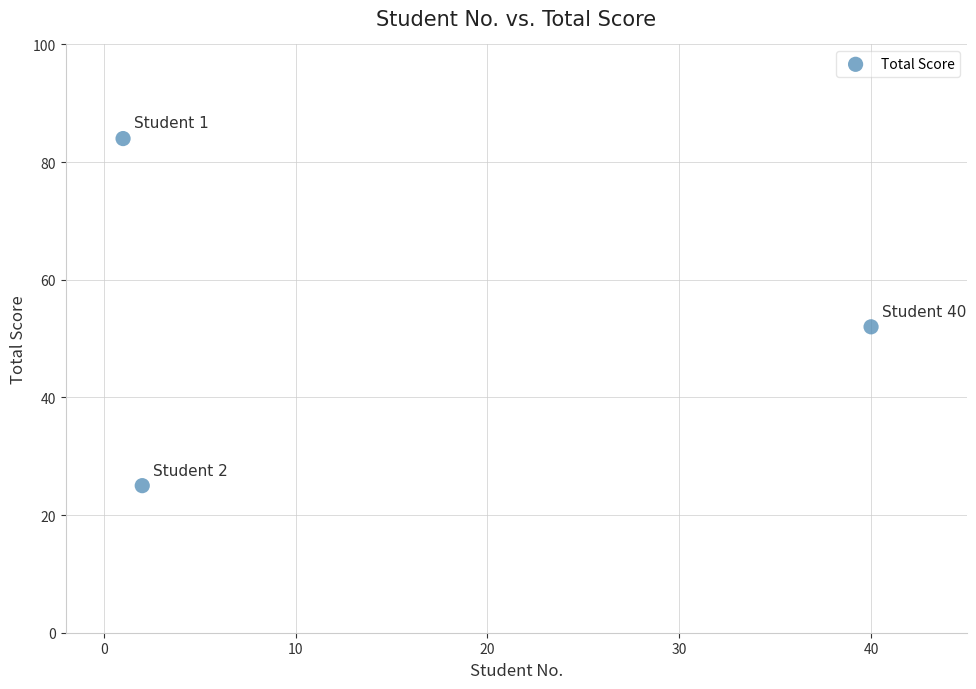

What is the average X value?

14